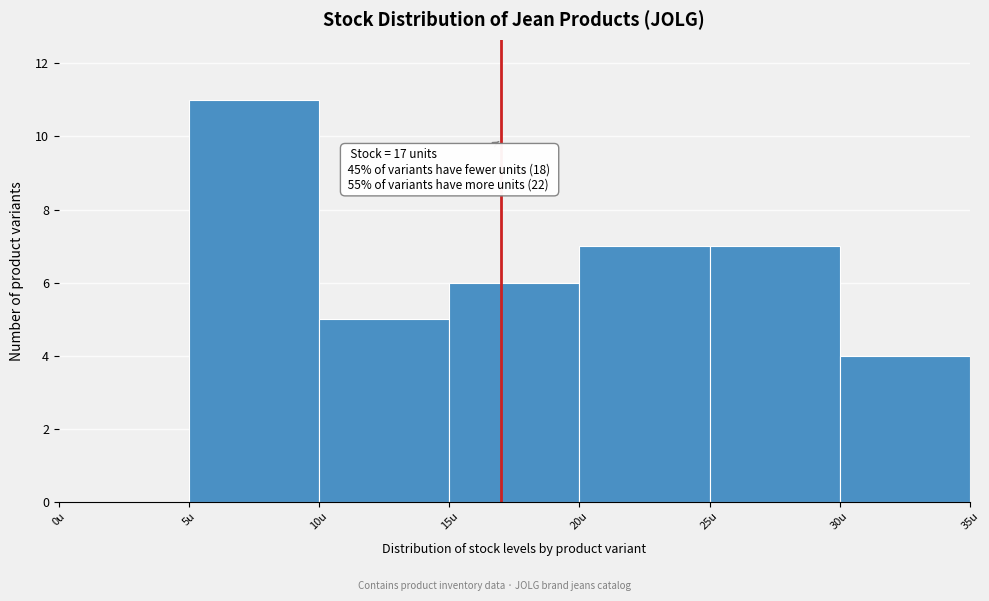

Which range on the x-axis has the tallest bar?

5 to 10